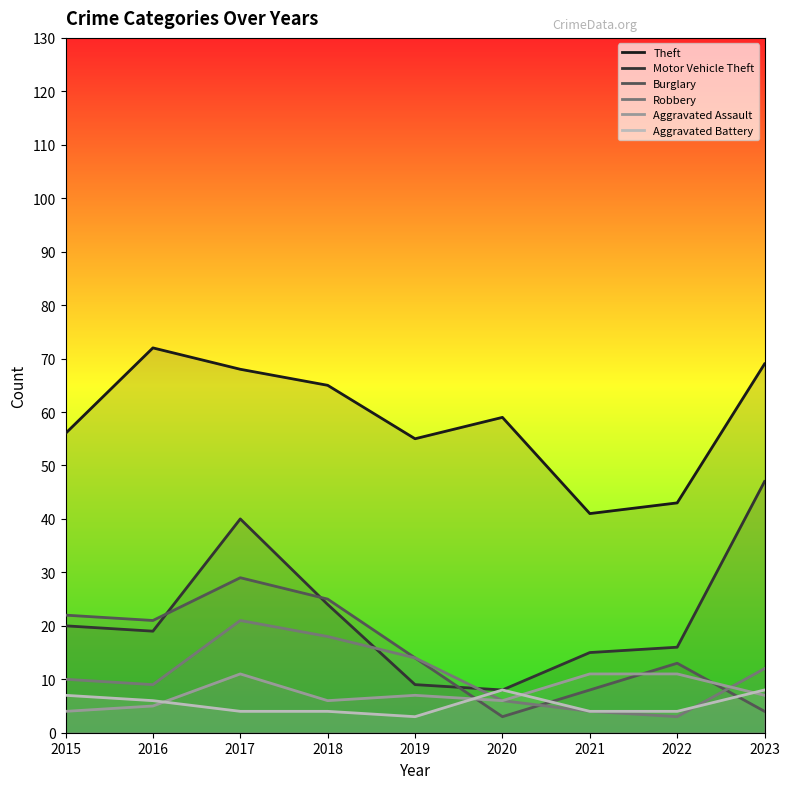

What is the value of the Motor Vehicle Theft point at the 7th from the left?

15